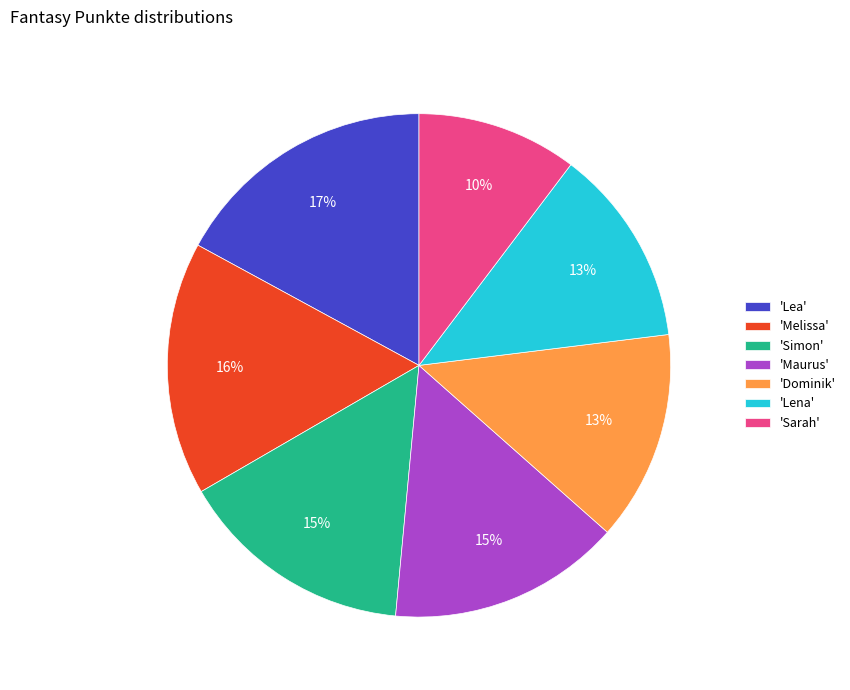

How many segments does this pie chart have?

7